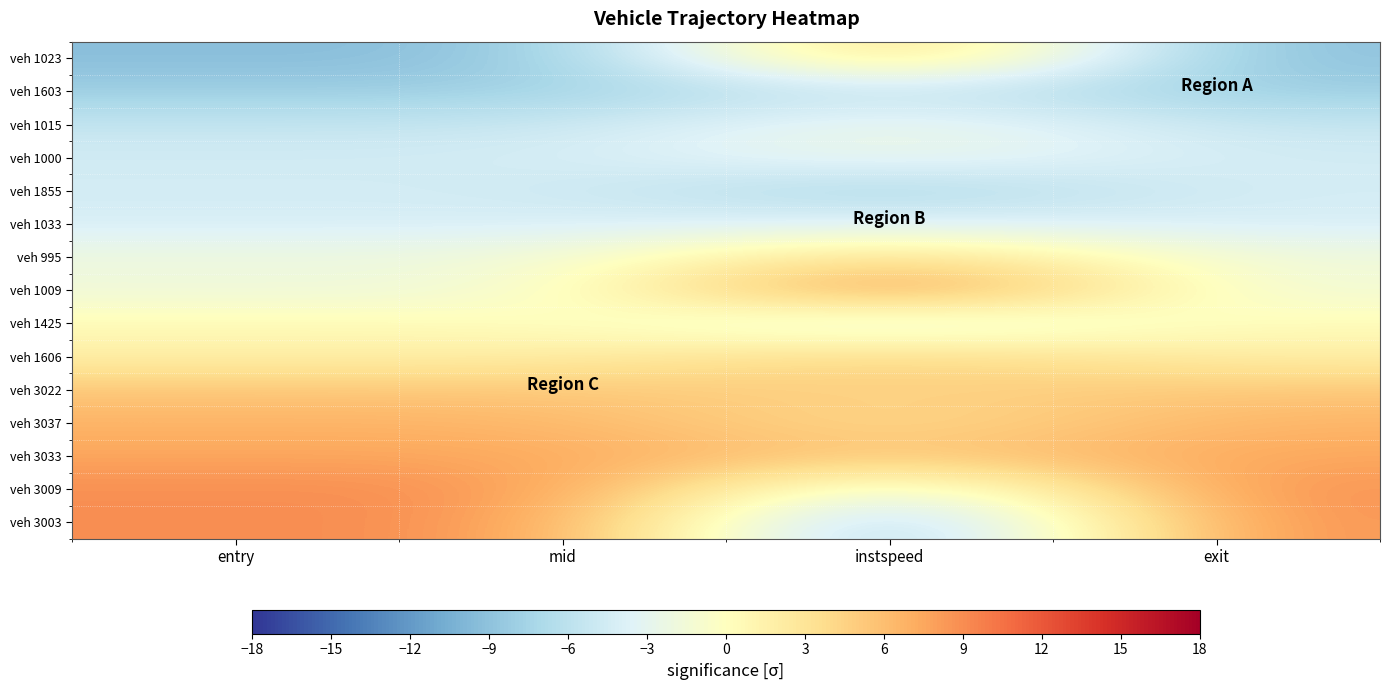

Reading left to right, what are all the values shown in this chart?

veh 1023: entry=-9.3	mid=-9.3	instspeed=6.9	exit=-9.4
veh 1603: entry=-8.1	mid=-8.1	instspeed=-5.0	exit=-8.1
veh 1015: entry=-5.4	mid=-5.4	instspeed=-1.6	exit=-5.4
veh 1000: entry=-4.5	mid=-4.5	instspeed=-1.7	exit=-4.6
veh 1855: entry=-4.5	mid=-4.5	instspeed=-7.8	exit=-4.3
veh 1033: entry=-4.1	mid=-4.1	instspeed=-3.6	exit=-4.2
veh 995: entry=-1.9	mid=-1.9	instspeed=4.6	exit=-1.9
veh 1009: entry=-1.9	mid=-1.9	instspeed=11.1	exit=-1.9
veh 1425: entry=0.5	mid=0.5	instspeed=-4.4	exit=0.5
veh 1606: entry=1.8	mid=1.8	instspeed=4.7	exit=1.8
veh 3022: entry=5.4	mid=5.4	instspeed=4.5	exit=5.4
veh 3037: entry=6.7	mid=6.7	instspeed=3.3	exit=6.7
veh 3033: entry=7.6	mid=7.6	instspeed=5.0	exit=7.6
veh 3009: entry=8.9	mid=8.9	instspeed=-4.9	exit=8.9
veh 3003: entry=8.9	mid=8.9	instspeed=-11.1	exit=8.9